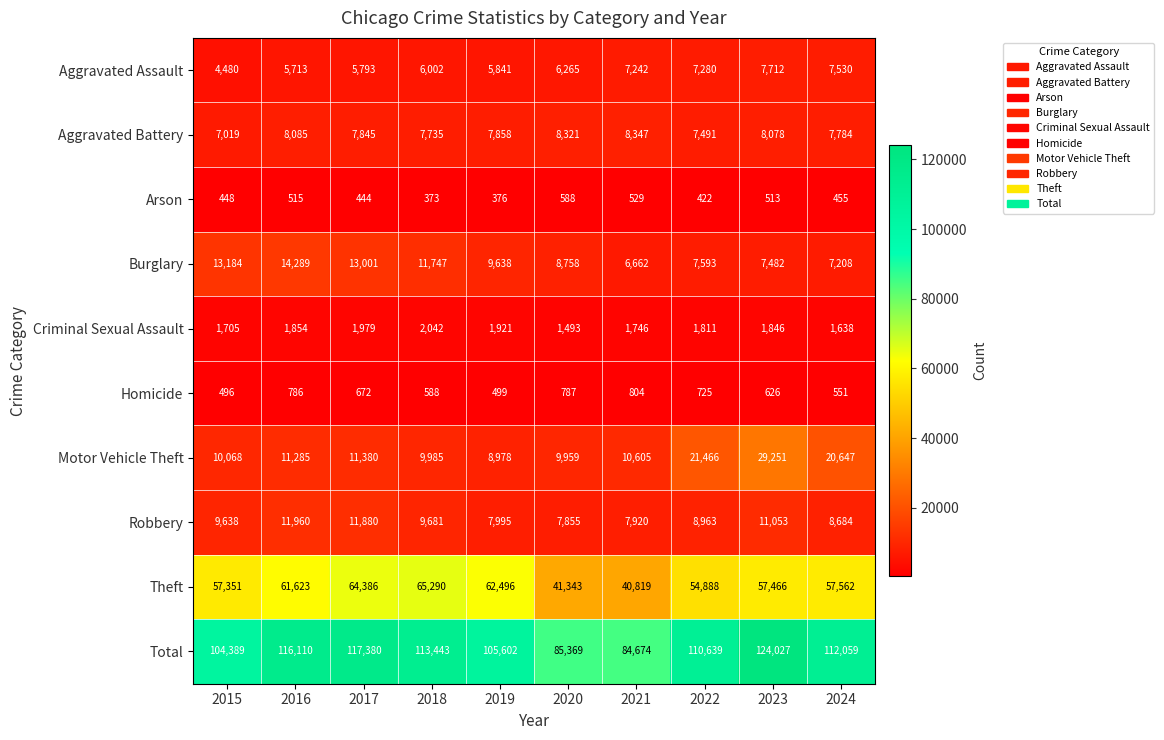

Which series has the widest spread of values?

Total